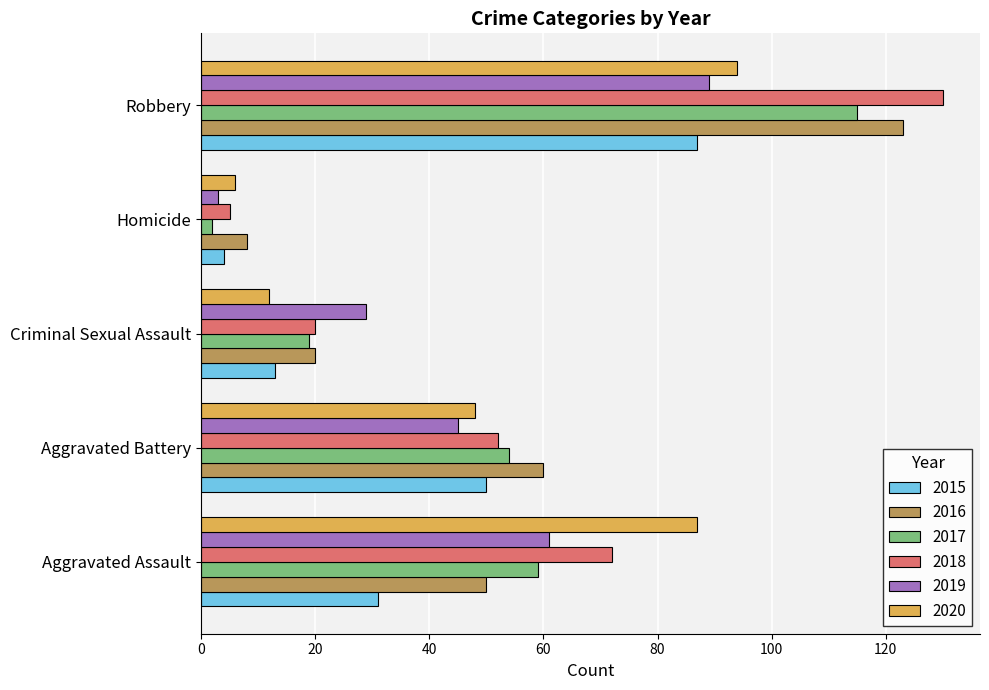

What is the sum of all 2018 values?

279